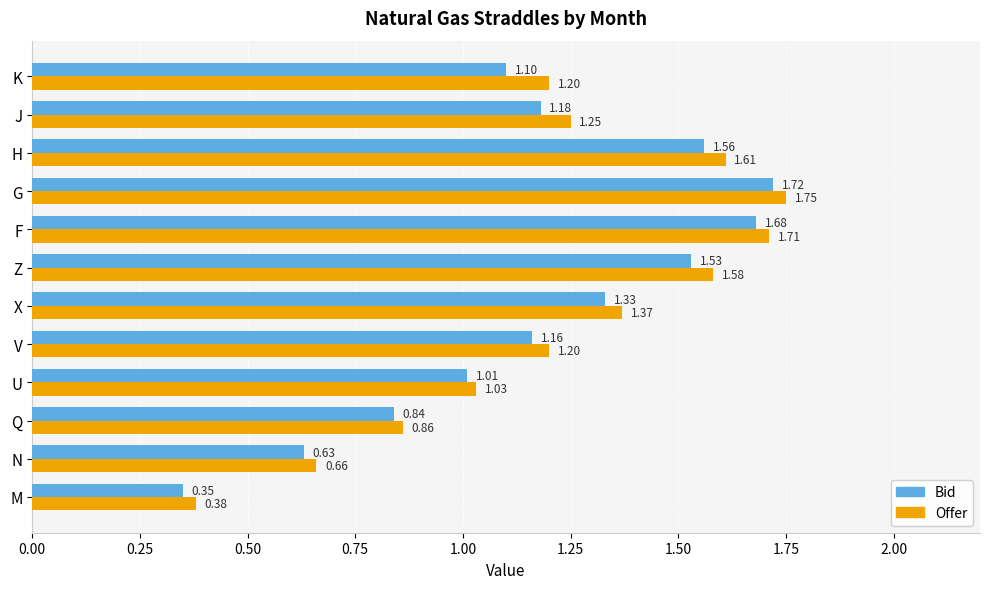

Rank the series by their average value, from lowest to highest.

Bid, Offer